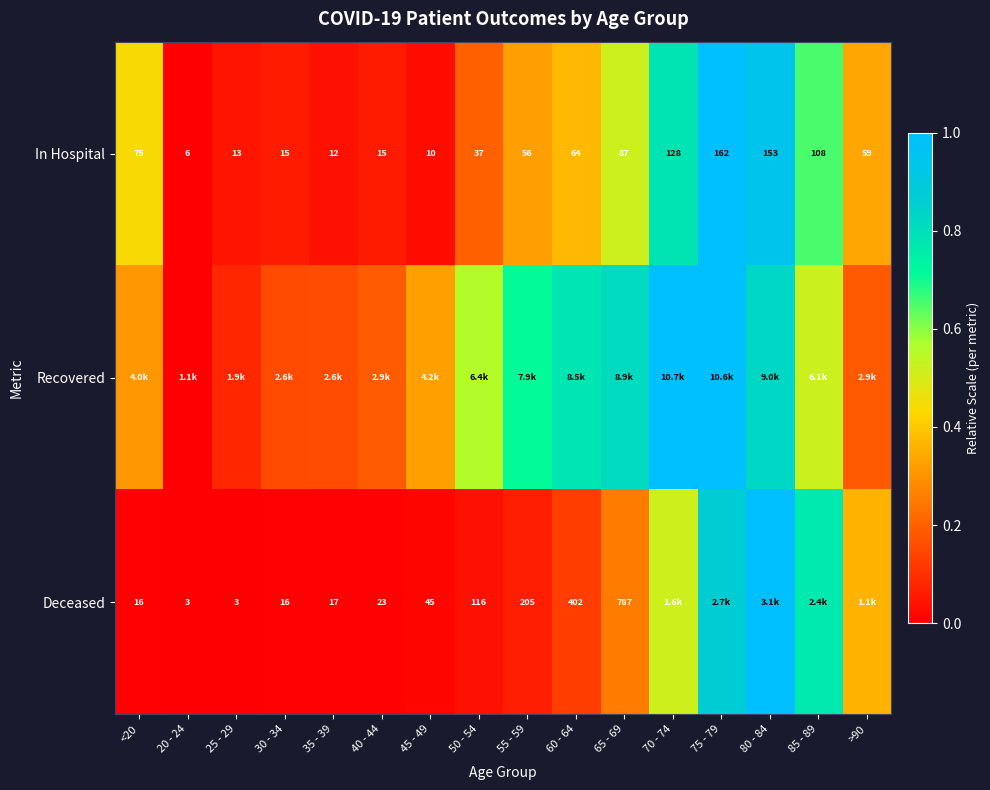

Which category has the lowest value across all series?

20 - 24